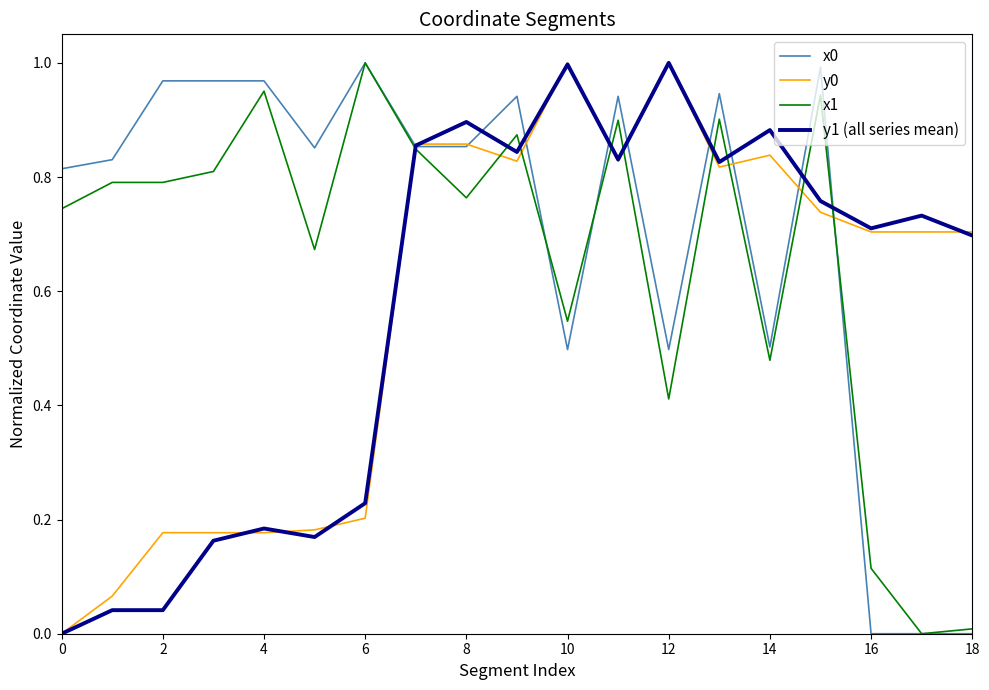

True or false: y1 (all series mean) has a value of 0.3 at 4.

False